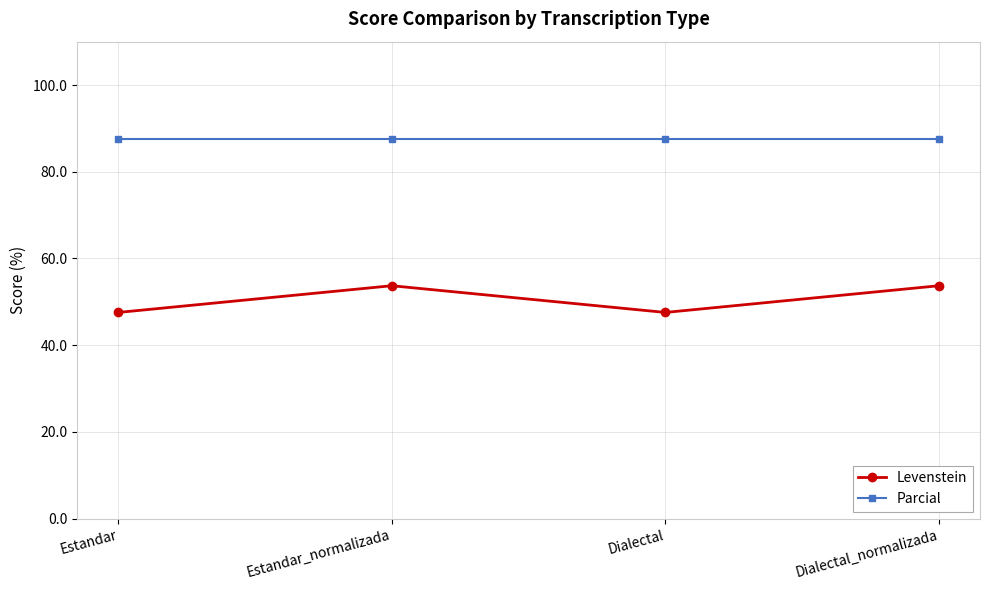

What is the value of the Parcial point at the 1st from the left?

87.5